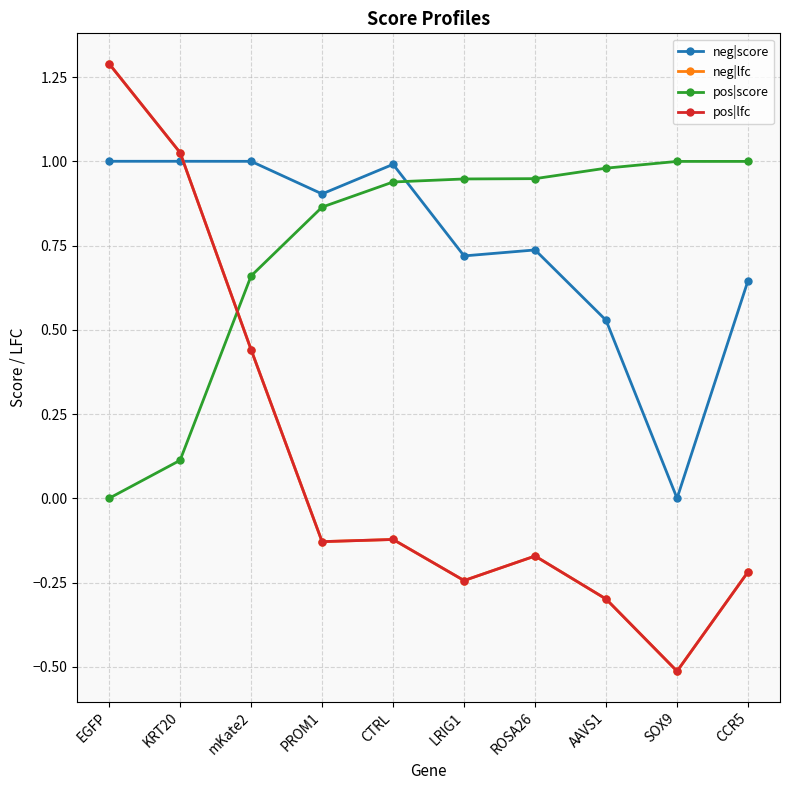

At which category is the sum across all series the highest?

EGFP